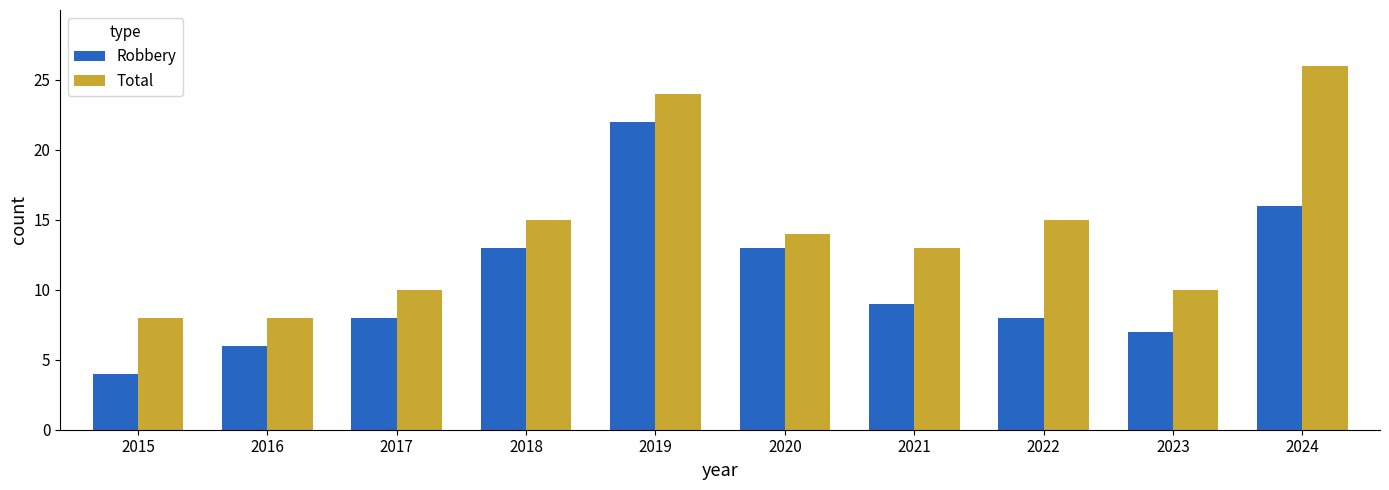

At which label does Robbery reach its minimum?

2015